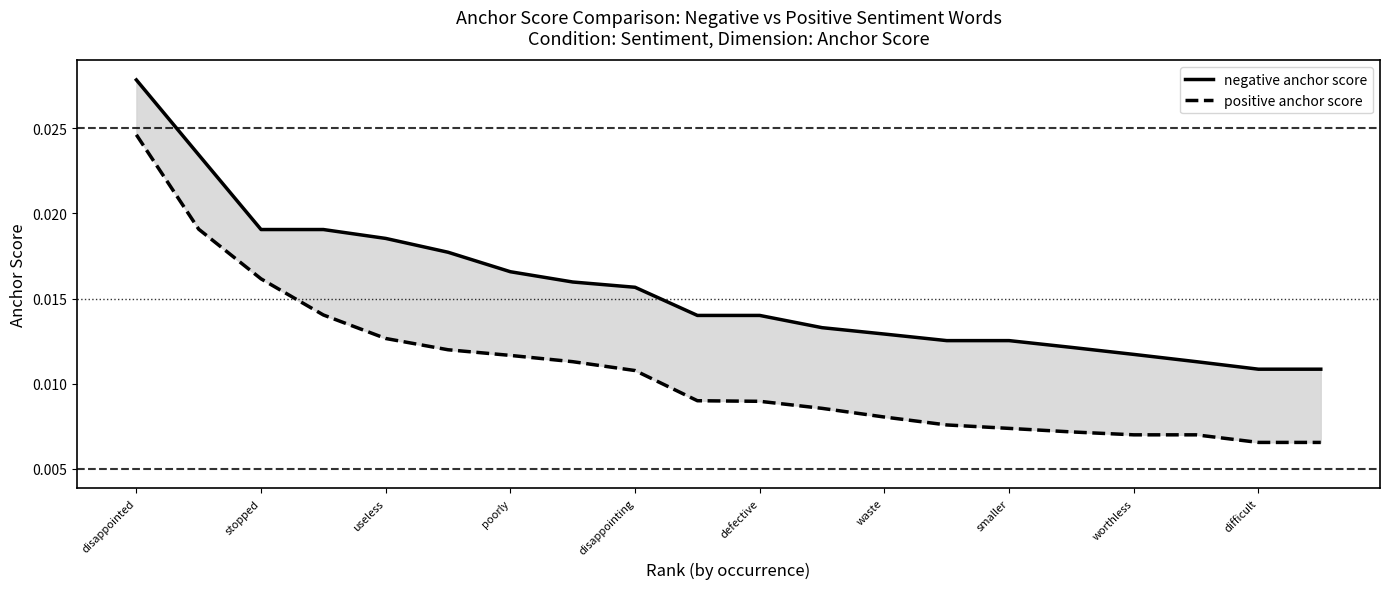

Which series changed the most between disappointed and 13?

positive anchor score